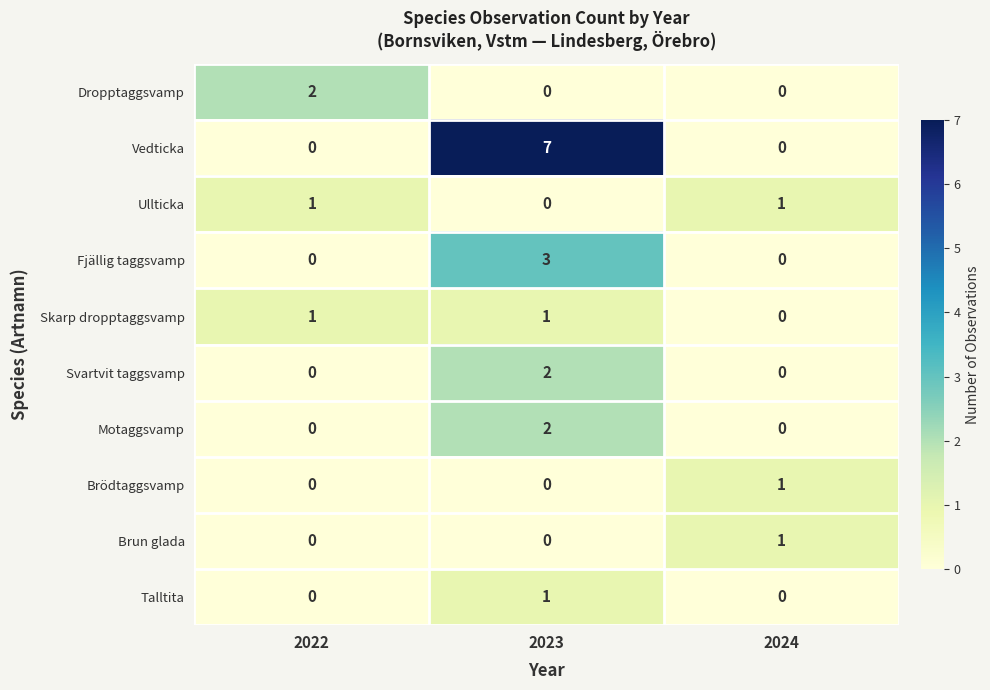

Which category has the highest value across all series?

2023